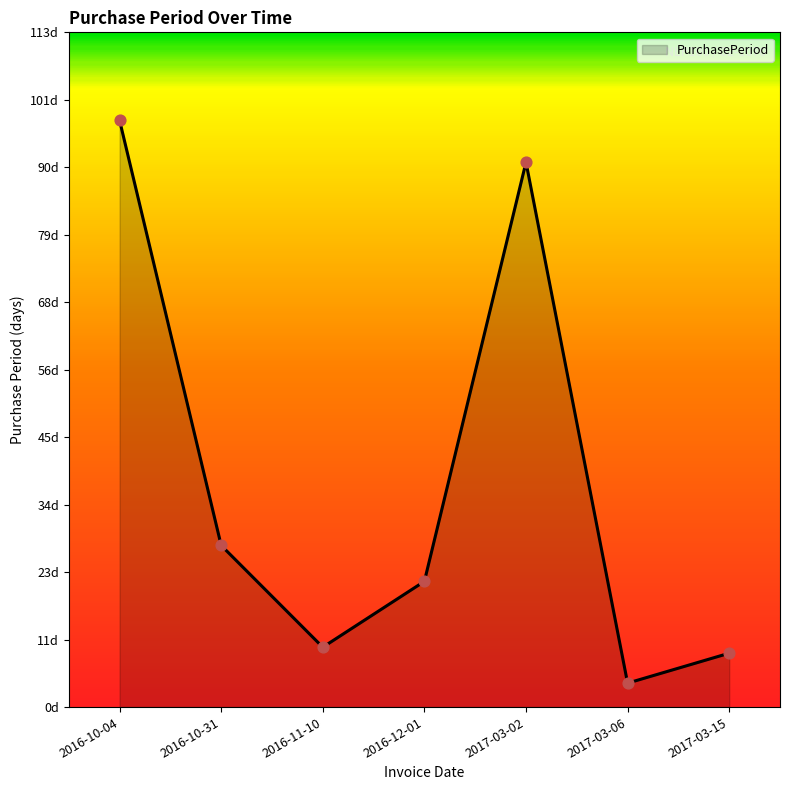

Between 2016-12-01 and 2017-03-06, which is larger?

2016-12-01